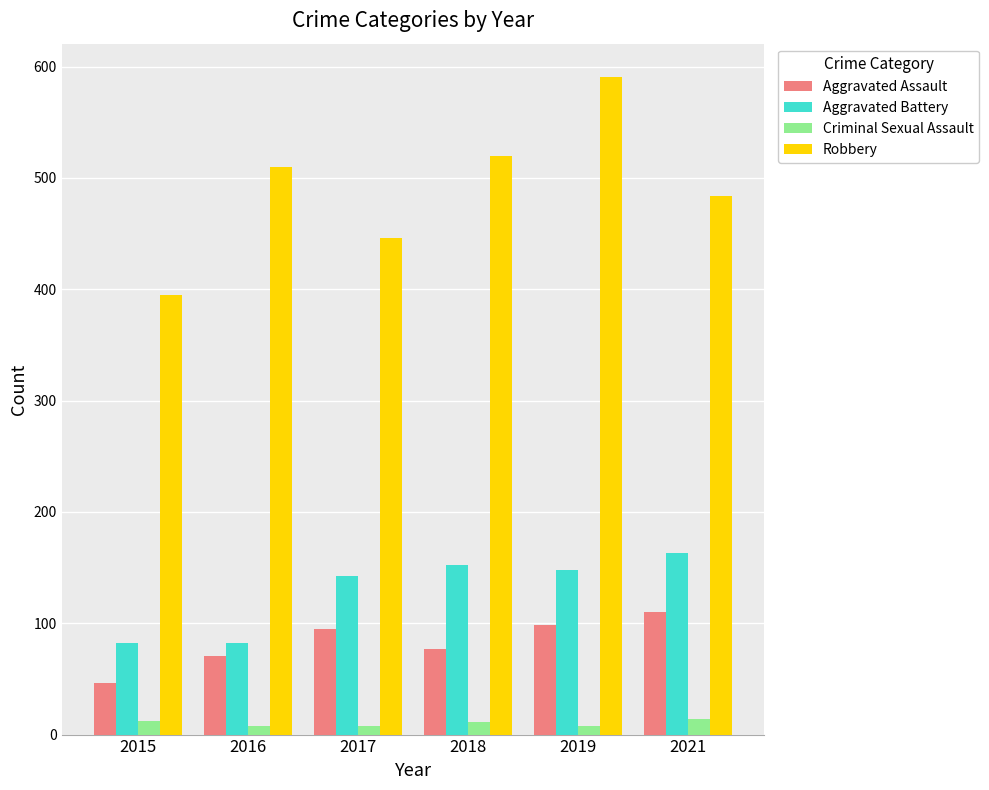

What is the spread (max minus min) of values at 2015?

383